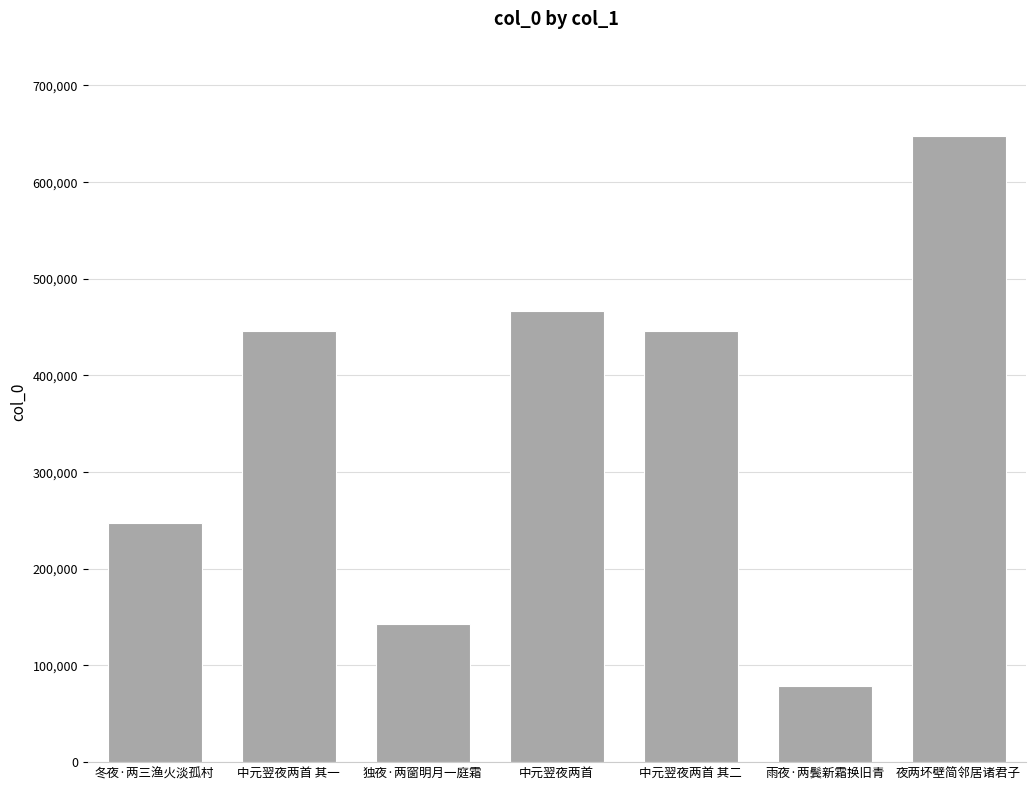

What is the label of the 4th bar from the left?

中元翌夜两首